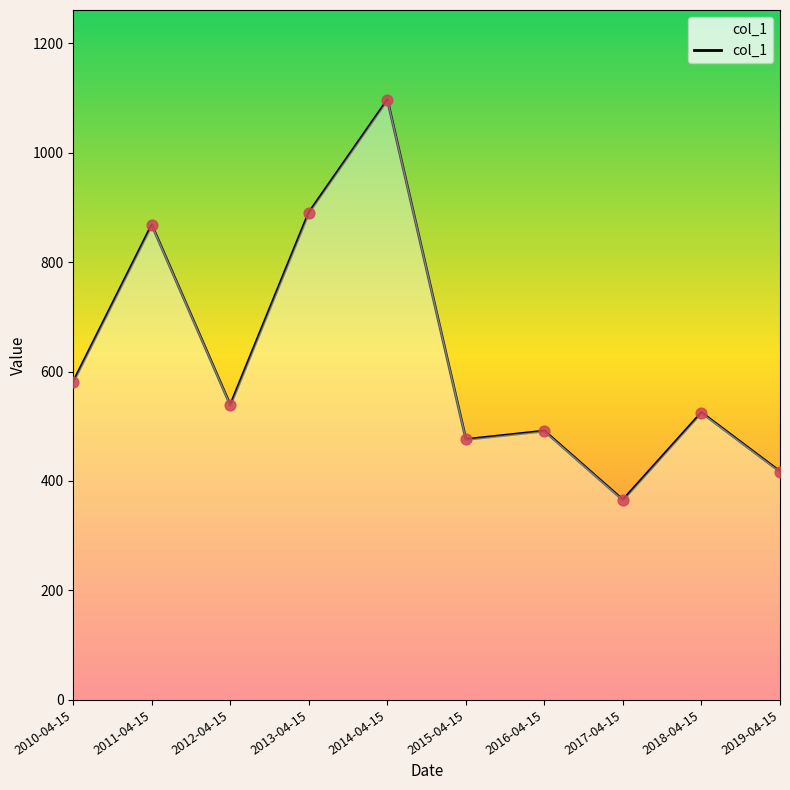

Between 2016-04-15 and 2018-04-15, which is larger?

2018-04-15